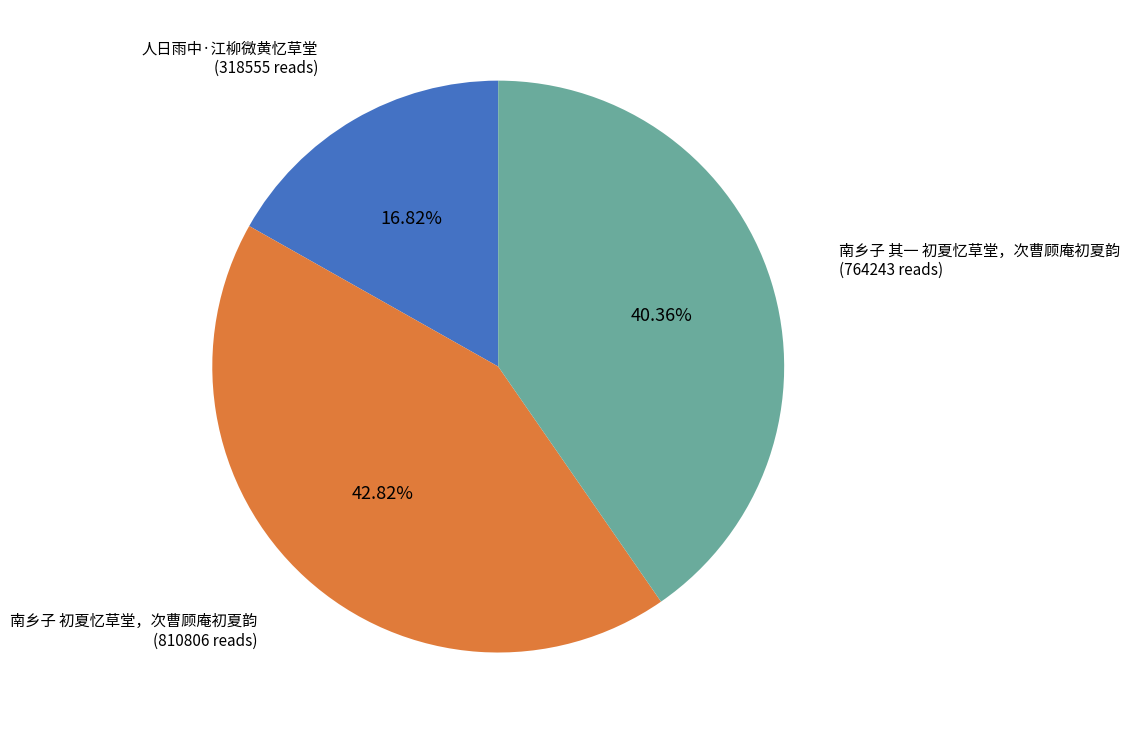

Is there any slice that represents more than half of the pie?

No